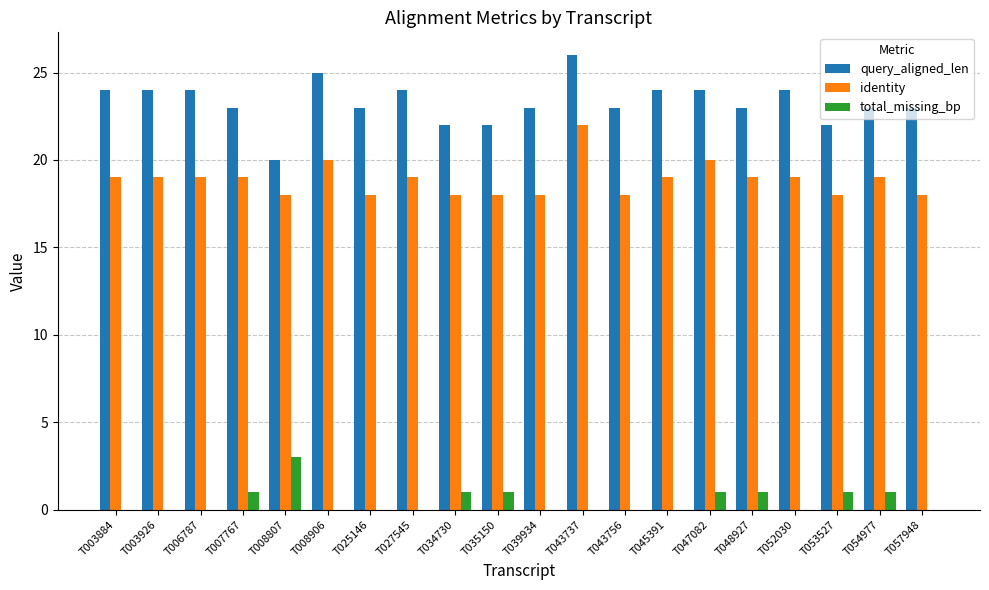

True or false: query_aligned_len has a value of 42 at T003926.

False